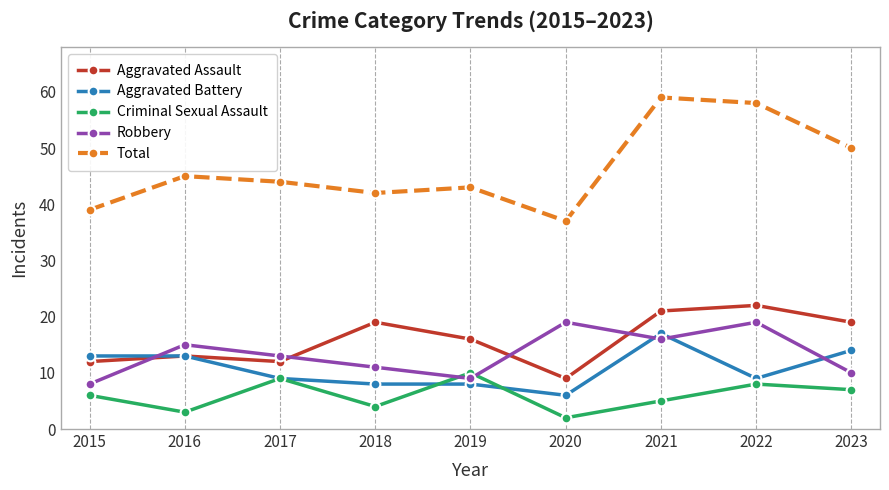

How many lines are shown in the chart?

5